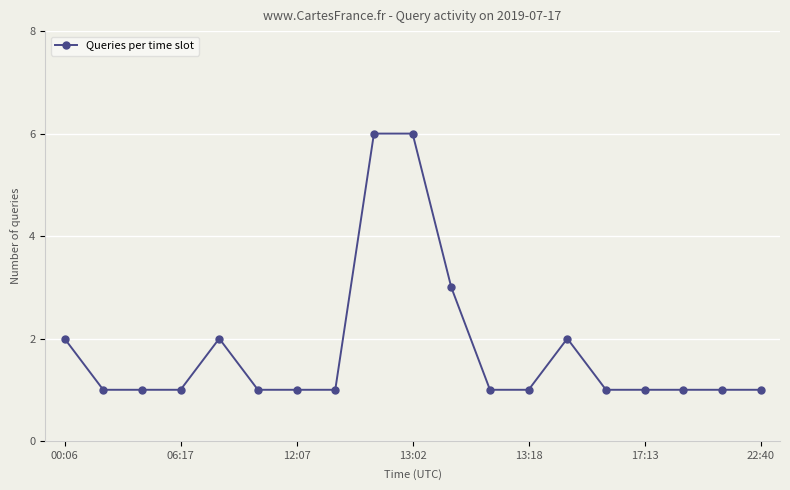

True or false: the data has more than 1 interior local peaks.

True